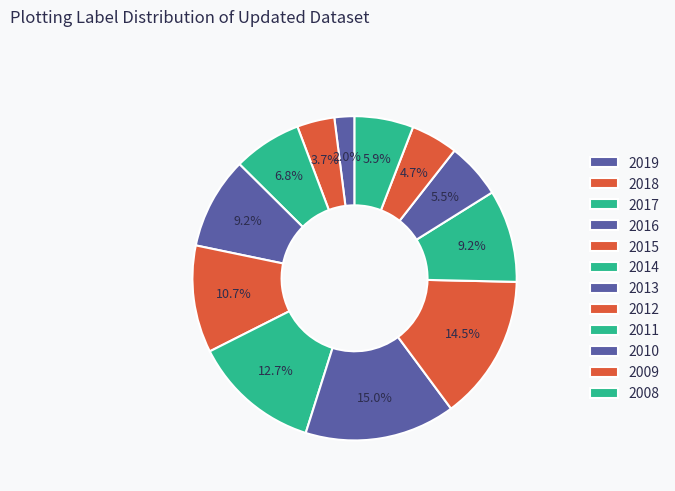

Do 2017 and 2010 together represent more than half of the pie?

No